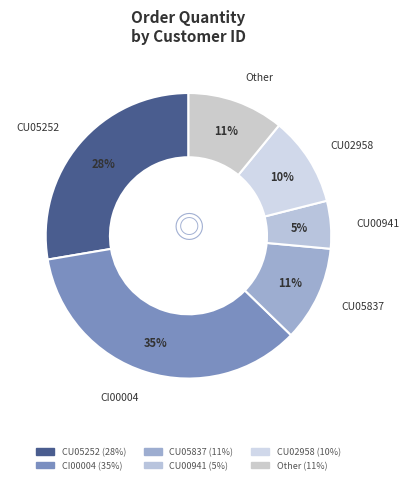

How many segments does this pie chart have?

6